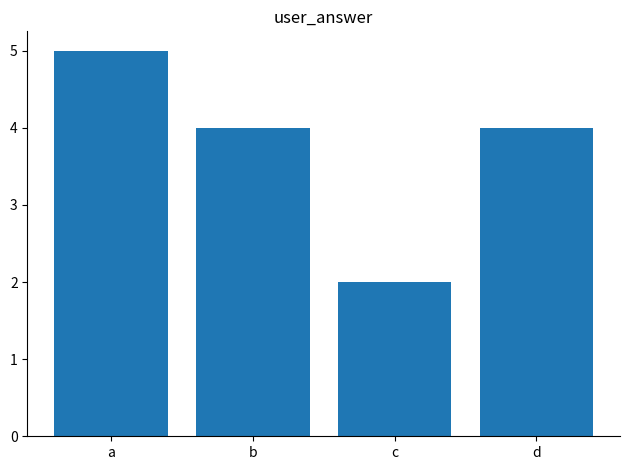

The value at d is 4. True or false?

True